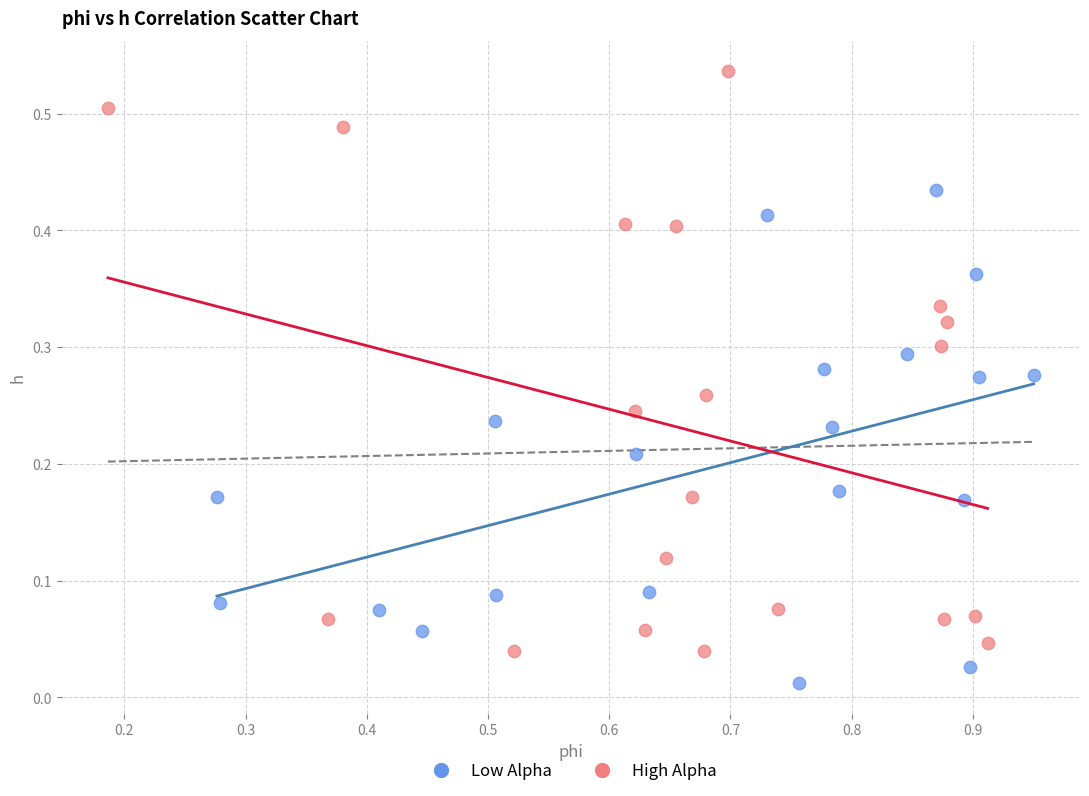

Which series has the widest spread of Y values?

High Alpha